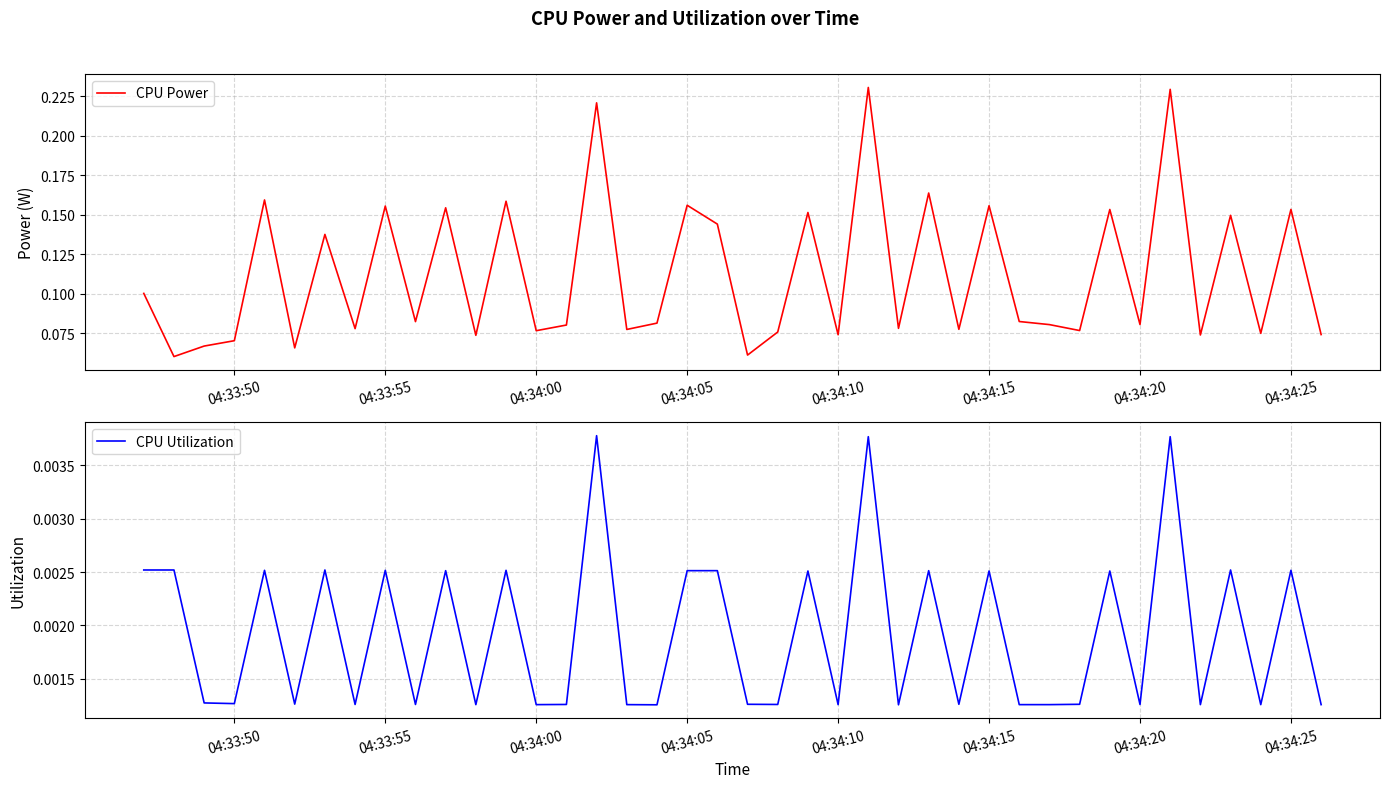

What are all the series names shown in the legend?

CPU Power, CPU Utilization